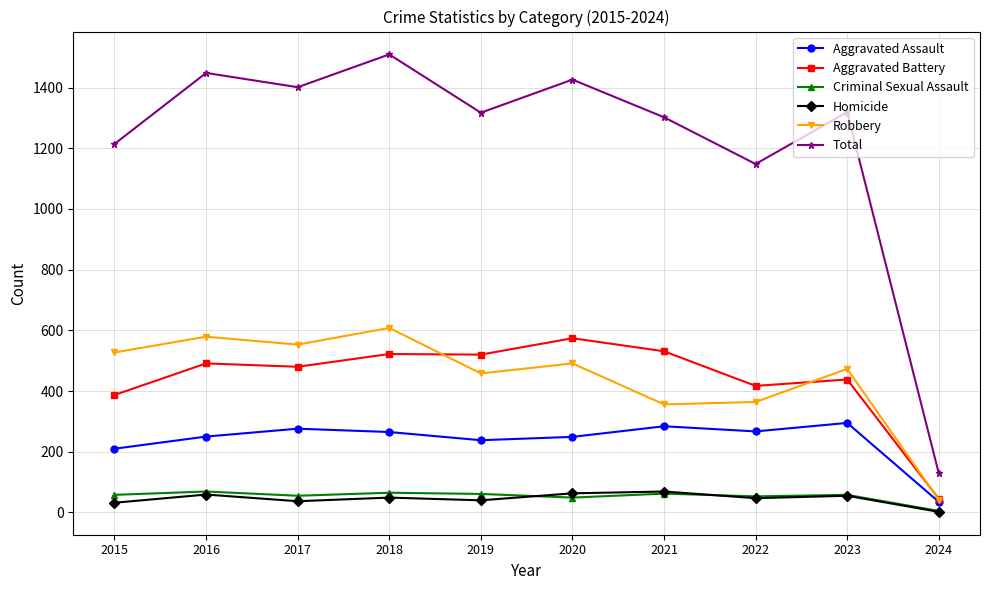

The value of Aggravated Assault at 2016 is 250. True or false?

True